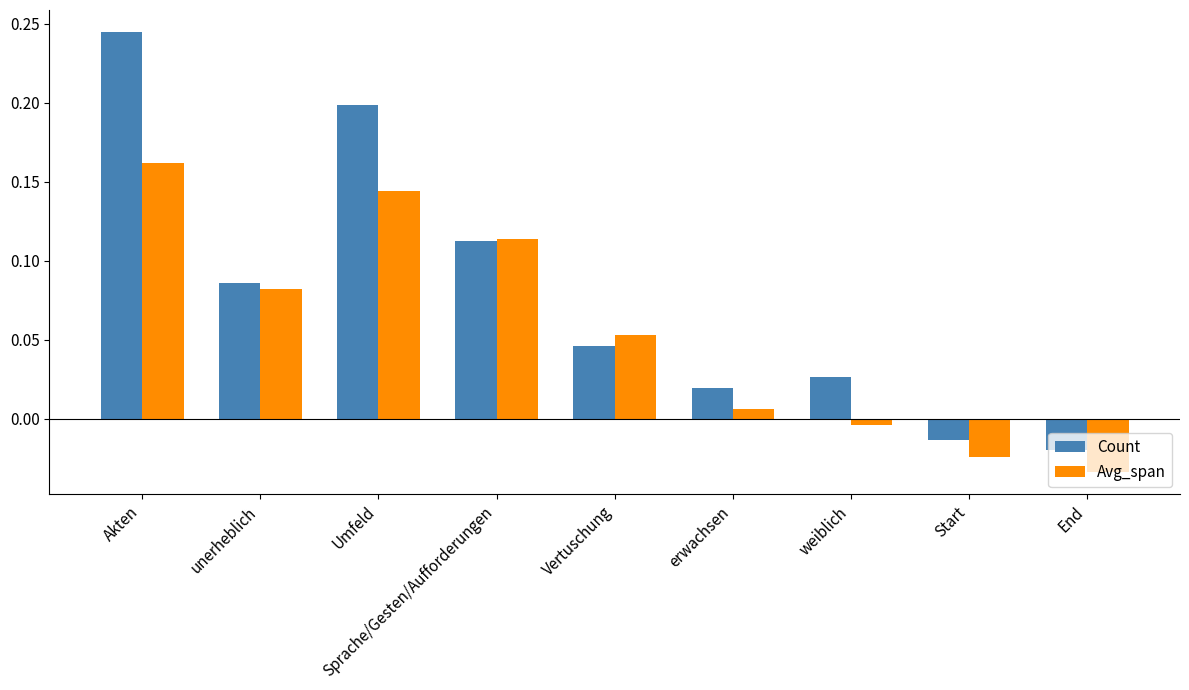

Where is Count nearest to the value 0?

Start